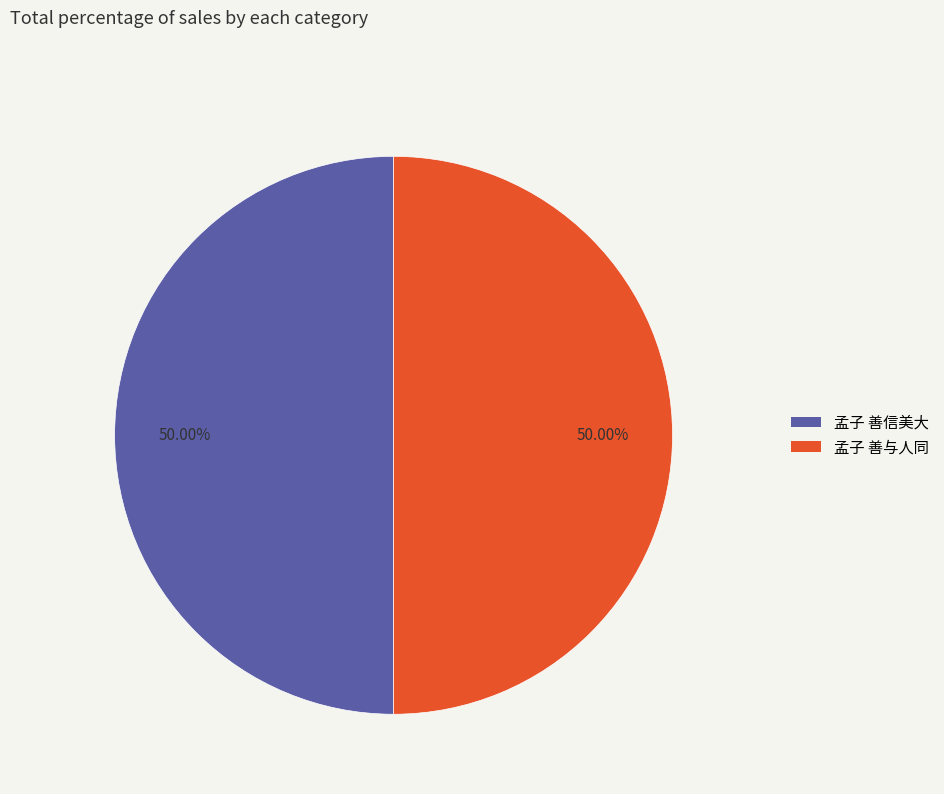

How many slices are in this pie chart?

2